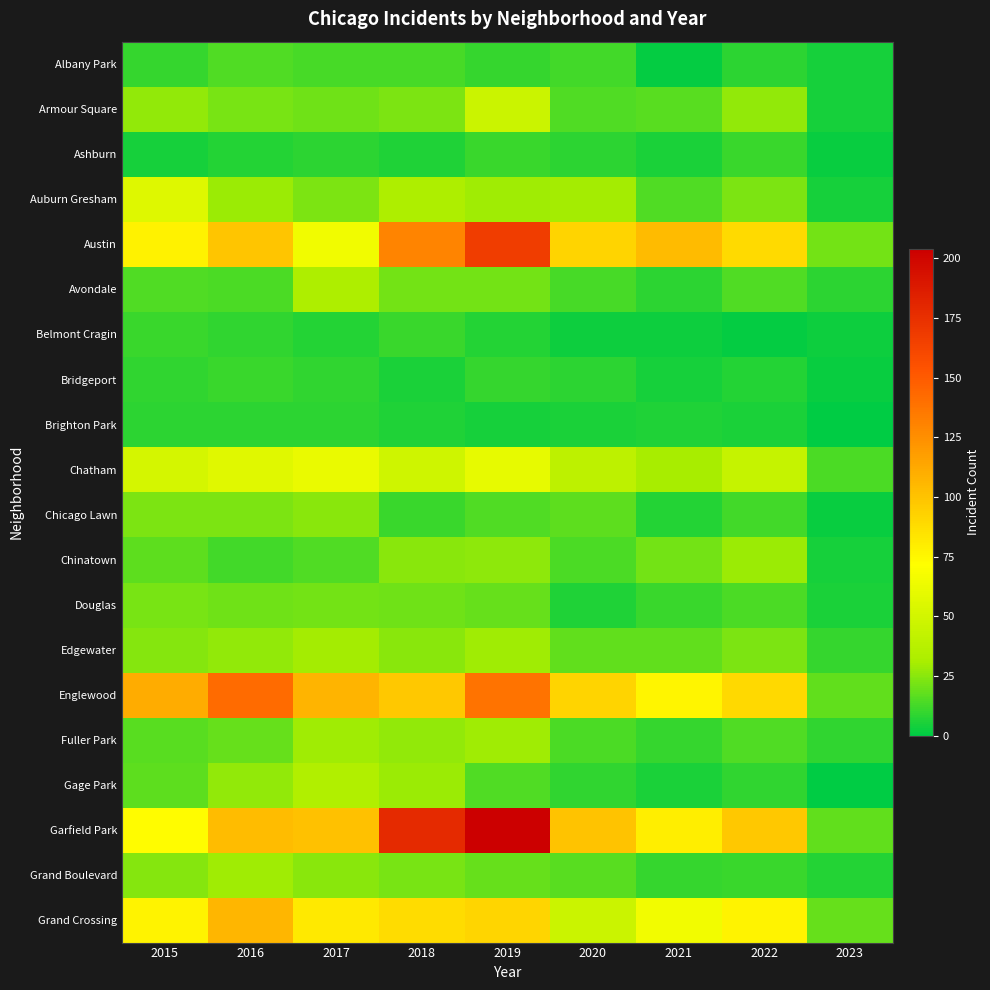

Reading right to left, extract all data points from this chart.

Albany Park: 2023=4	2022=8	2021=1	2020=12	2019=10	2018=13	2017=13	2016=15	2015=10
Armour Square: 2023=4	2022=27	2021=16	2020=15	2019=47	2018=23	2017=20	2016=22	2015=27
Ashburn: 2023=2	2022=11	2021=5	2020=8	2019=11	2018=6	2017=8	2016=7	2015=4
Auburn Gresham: 2023=4	2022=23	2021=15	2020=30	2019=29	2018=33	2017=23	2016=28	2015=56
Austin: 2023=21	2022=89	2021=104	2020=92	2019=167	2018=130	2017=65	2016=99	2015=78
Avondale: 2023=8	2022=15	2021=8	2020=13	2019=21	2018=21	2017=33	2016=14	2015=15
Belmont Cragin: 2023=3	2022=1	2021=3	2020=3	2019=7	2018=11	2017=7	2016=9	2015=11
Bridgeport: 2023=2	2022=7	2021=4	2020=8	2019=10	2018=5	2017=9	2016=11	2015=9
Brighton Park: 2023=0	2022=5	2021=6	2020=5	2019=4	2018=6	2017=8	2016=8	2015=8
Chatham: 2023=14	2022=44	2021=31	2020=40	2019=60	2018=48	2017=62	2016=57	2015=51
Chicago Lawn: 2023=2	2022=12	2021=7	2020=17	2019=15	2018=11	2017=25	2016=23	2015=23
Chinatown: 2023=4	2022=28	2021=21	2020=14	2019=26	2018=25	2017=15	2016=12	2015=17
Douglas: 2023=5	2022=14	2021=11	2020=6	2019=19	2018=20	2017=21	2016=20	2015=22
Edgewater: 2023=10	2022=23	2021=18	2020=18	2019=29	2018=25	2017=30	2016=27	2015=24
Englewood: 2023=18	2022=90	2021=76	2020=92	2019=138	2018=98	2017=107	2016=142	2015=111
Fuller Park: 2023=9	2022=15	2021=10	2020=14	2019=29	2018=27	2017=29	2016=19	2015=16
Gage Park: 2023=0	2022=9	2021=5	2020=9	2019=15	2018=28	2017=35	2016=27	2015=17
Garfield Park: 2023=18	2022=98	2021=79	2020=100	2019=204	2018=178	2017=101	2016=103	2015=73
Grand Boulevard: 2023=7	2022=11	2021=10	2020=16	2019=19	2018=22	2017=25	2016=29	2015=24
Grand Crossing: 2023=19	2022=77	2021=66	2020=47	2019=91	2018=88	2017=82	2016=106	2015=77